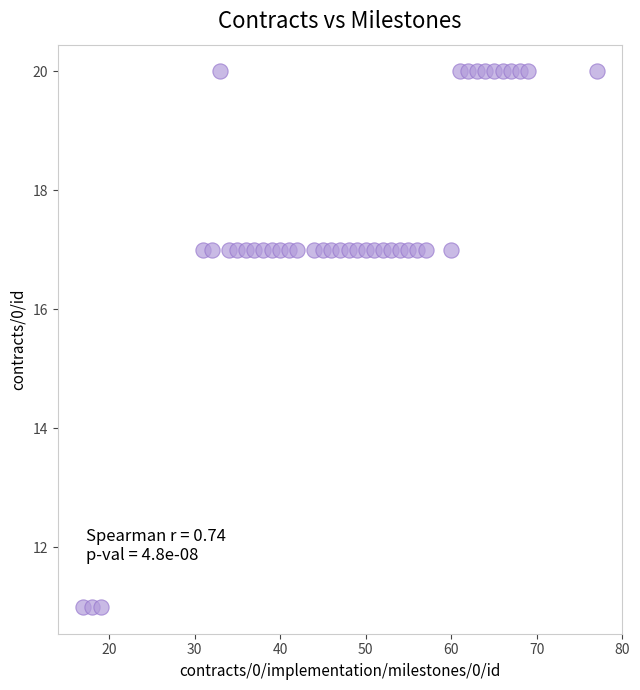

What is the range of X values (max minus min)?

60